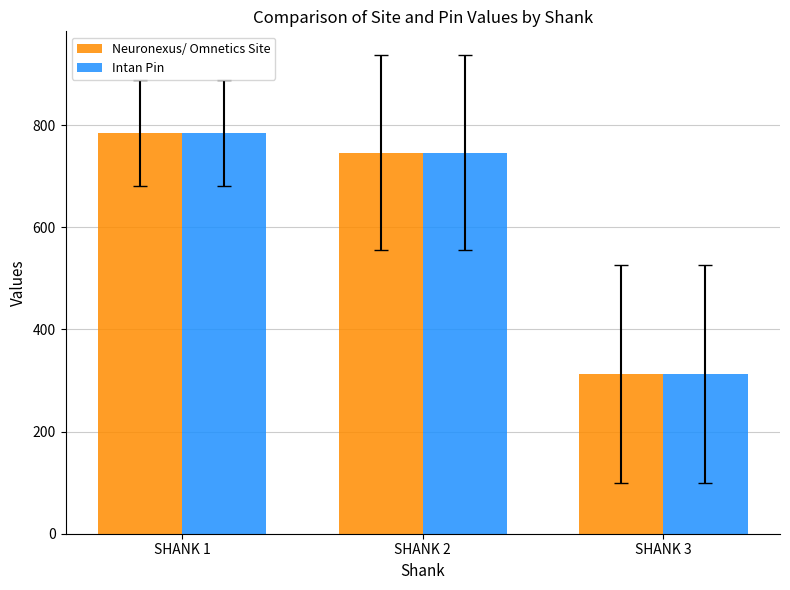

What is the lowest value of the Neuronexus/ Omnetics Site series?

313